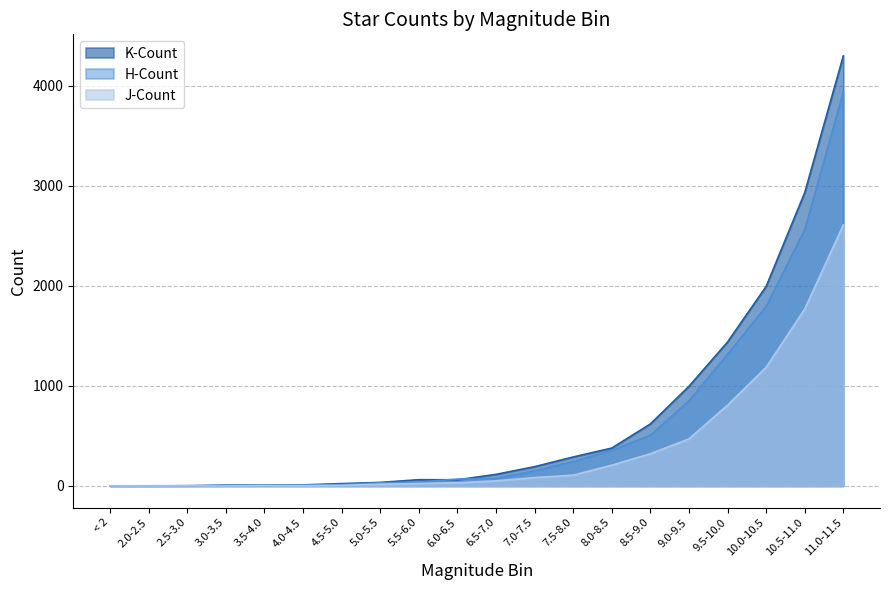

How many values in the J-Count series are below 51?

10